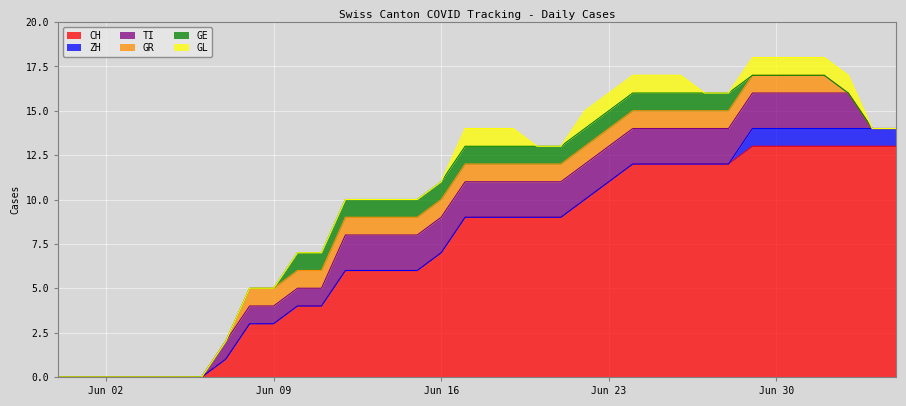

Is it true that GL equals 1 at 2020-06-17?

False